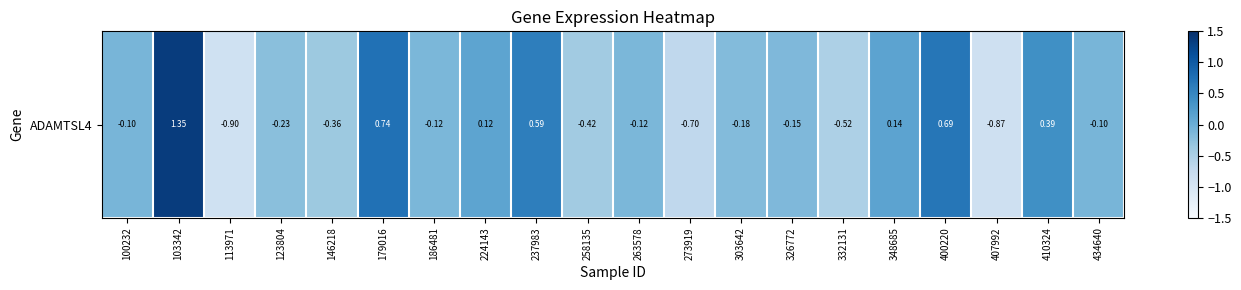

Where does the data first go above 0?

103342